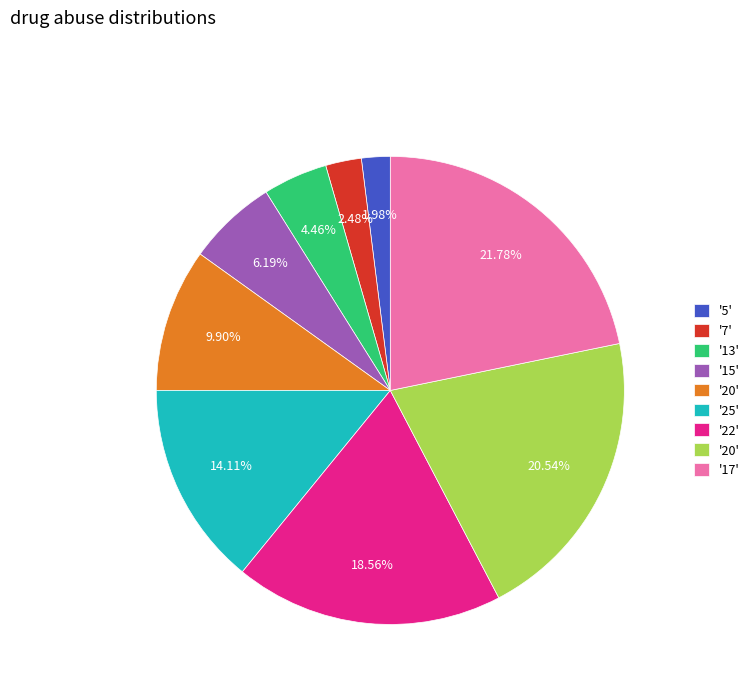

Is there a majority slice in this chart?

No